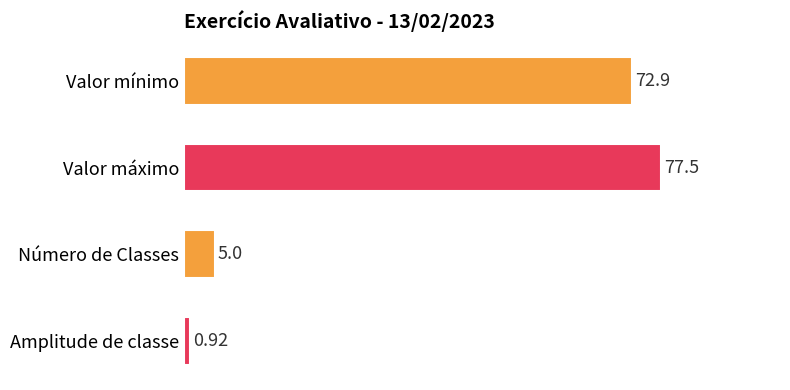

What is the label of the 2nd bar from the bottom?

Número de Classes